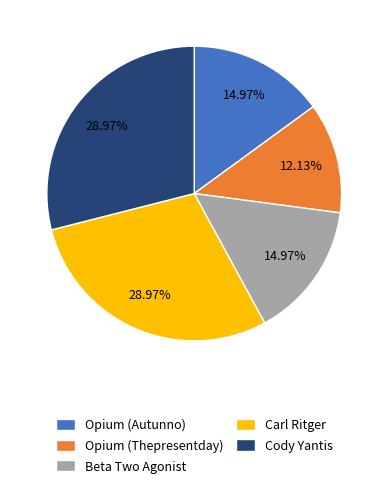

Is it true that Opium (Thepresentday) is 1% of the pie?

False